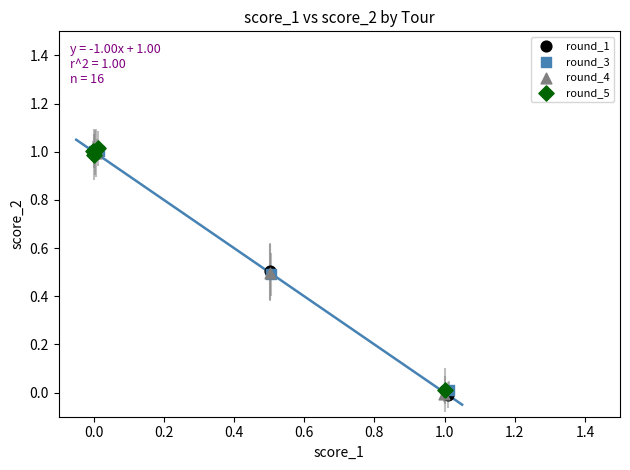

What are all the series names shown in the legend?

round_1, round_3, round_4, round_5